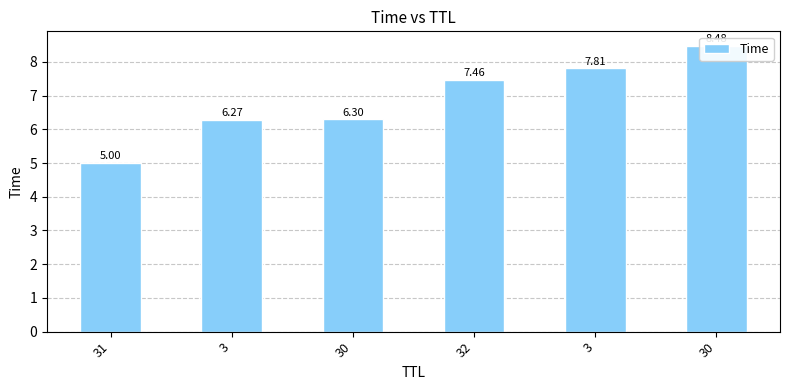

What is the average value?

6.9